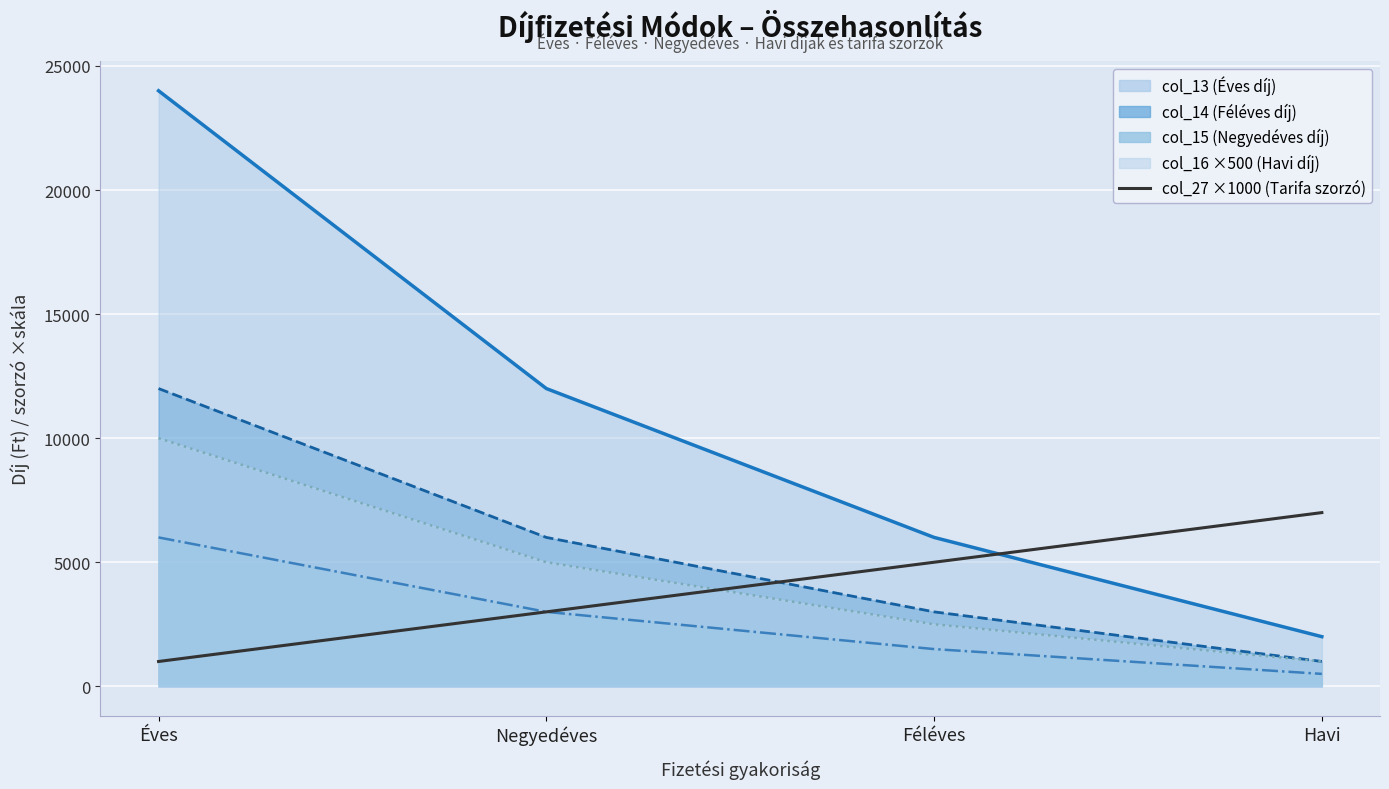

What position from the left is Féléves?

3